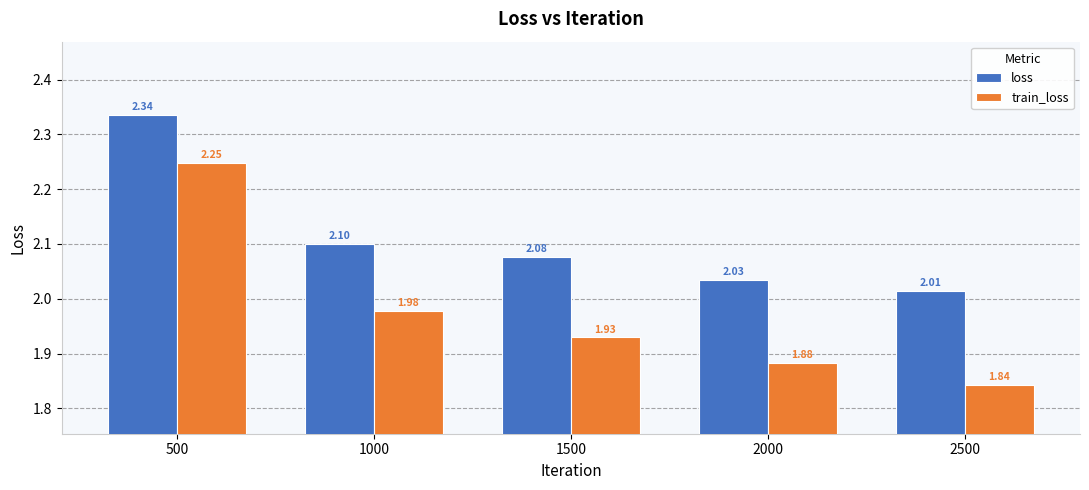

Are the bars grouped side by side (vs. stacked)?

Yes